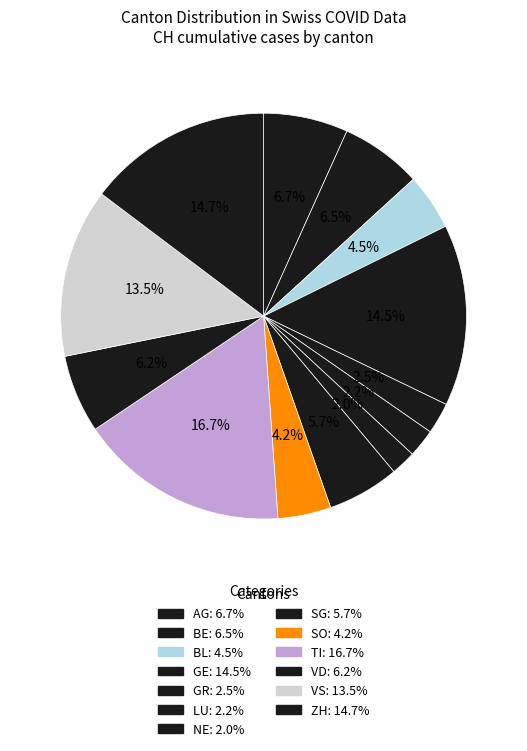

To the nearest percent, what is the difference between the BL and GE slice percentages?

10%